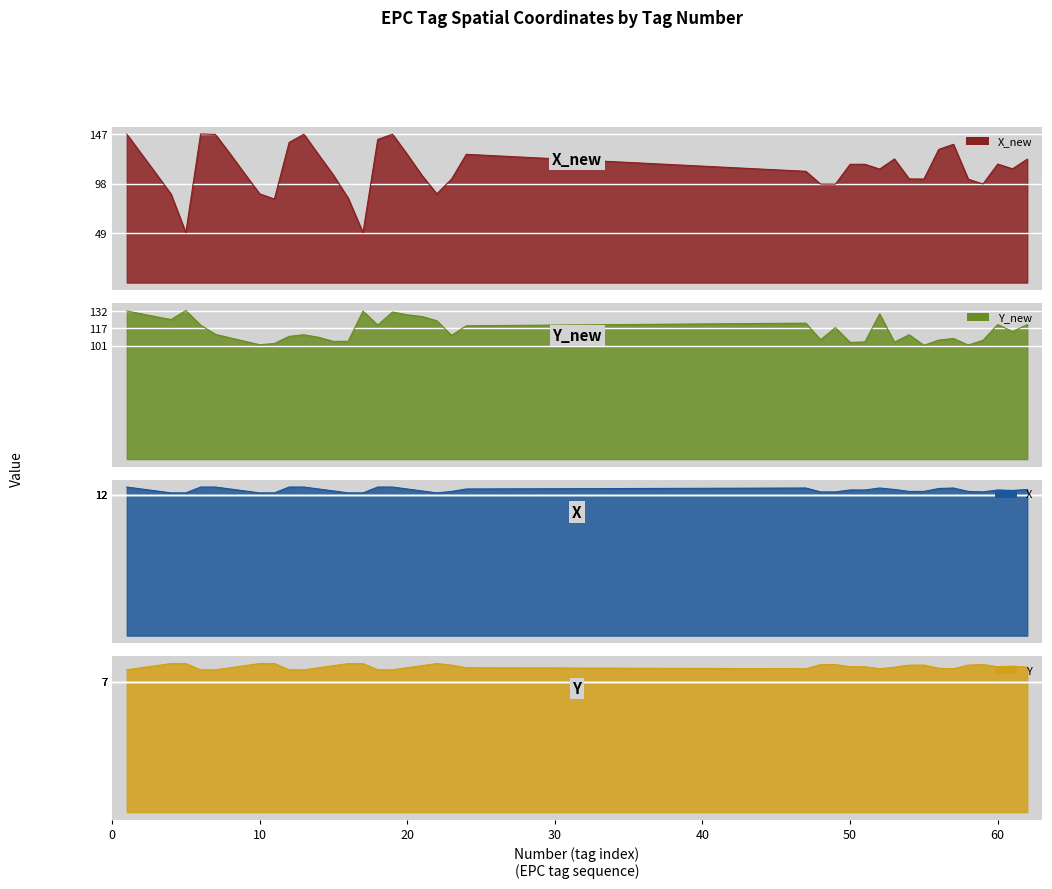

Which series has the largest range (max minus min)?

X_new